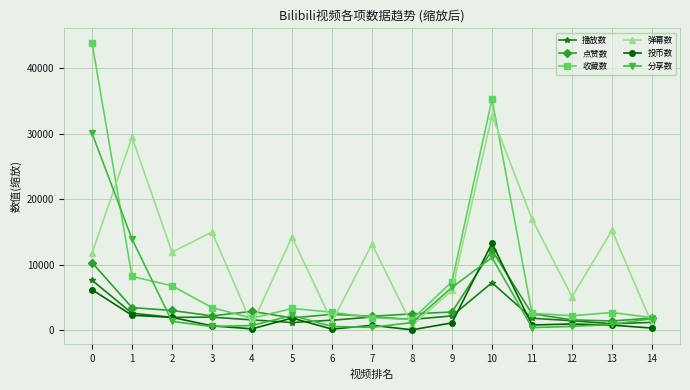

Between 10 and 11, which series saw the biggest shift?

收藏数